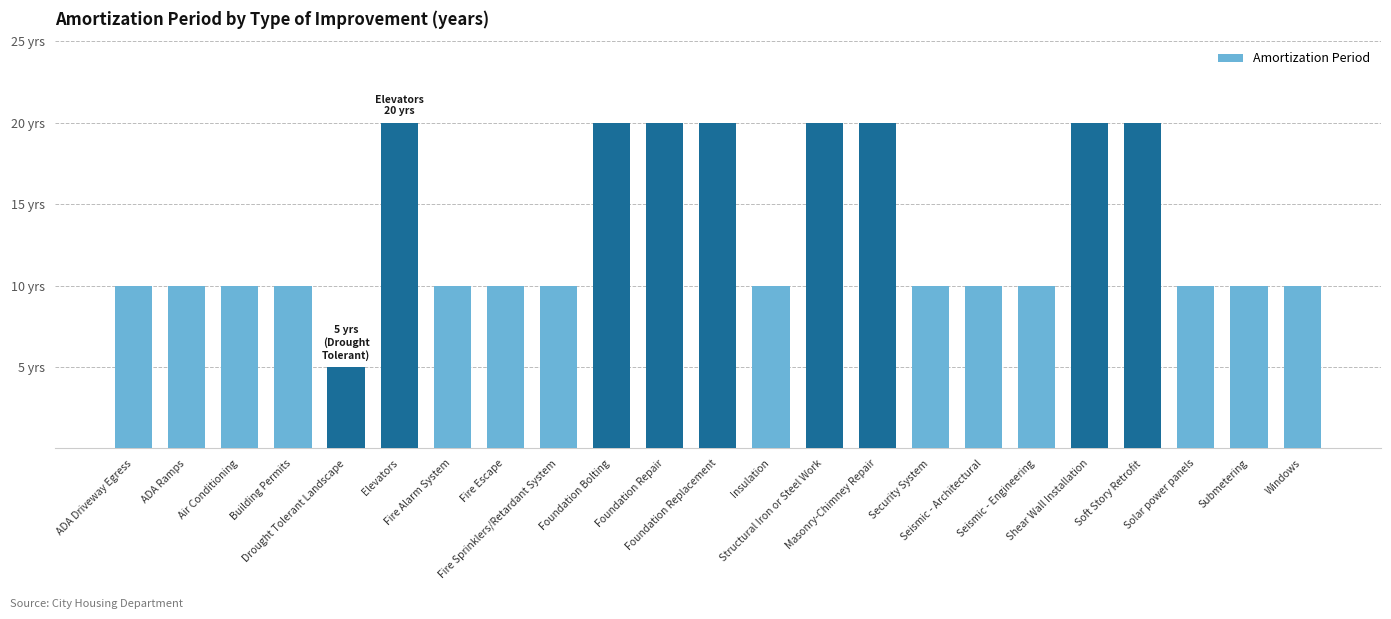

What is the label of the 19th bar from the right?

Drought Tolerant Landscape